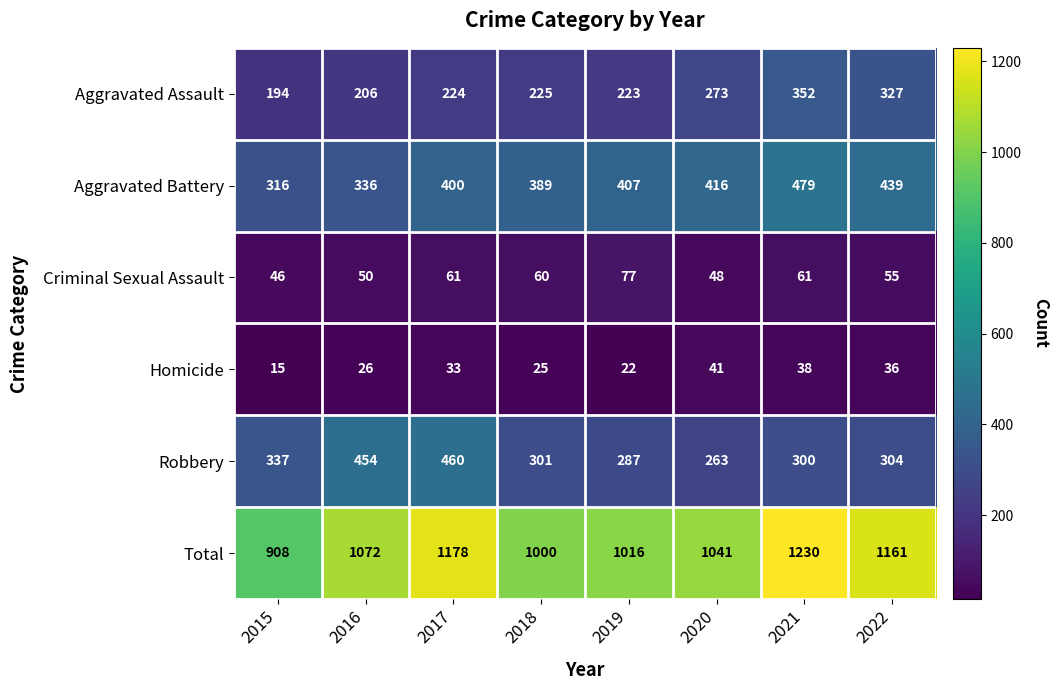

At which label does Criminal Sexual Assault reach its minimum?

2015